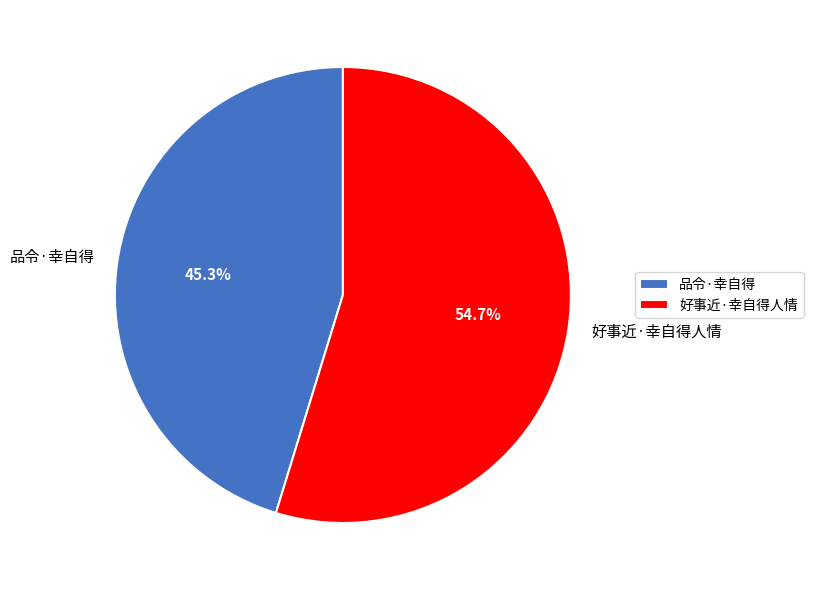

Rank the categories by value from highest to lowest.

好事近·幸自得人情, 品令·幸自得